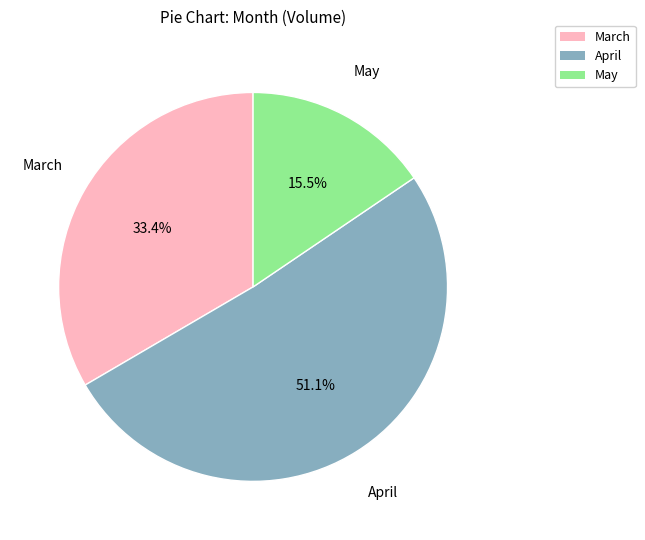

Is there a majority slice in this chart?

Yes